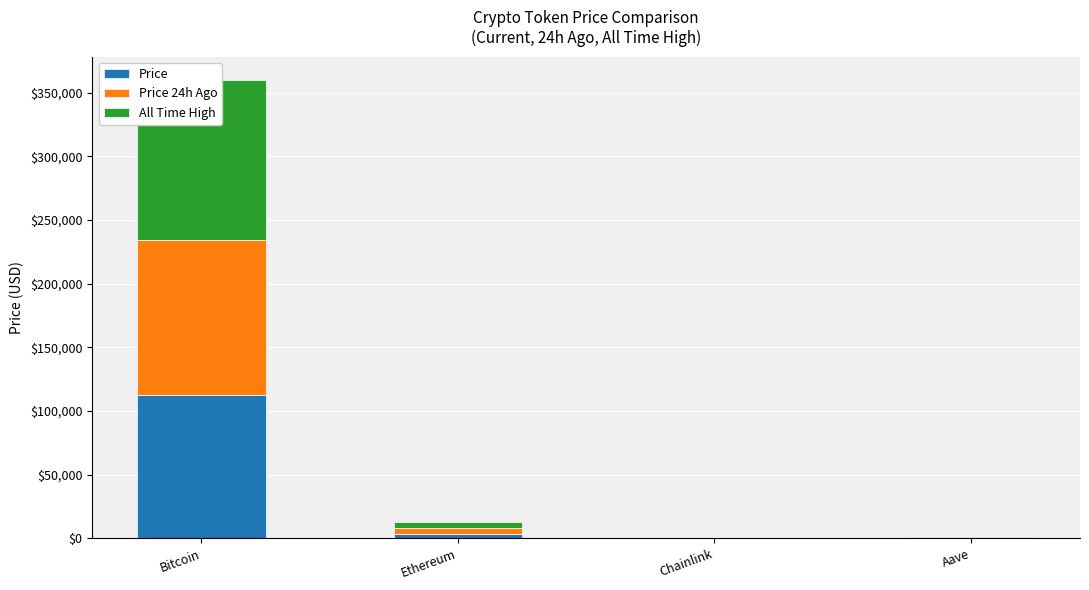

Is the value of All Time High at Ethereum greater than the value of Price 24h Ago at Chainlink?

Yes